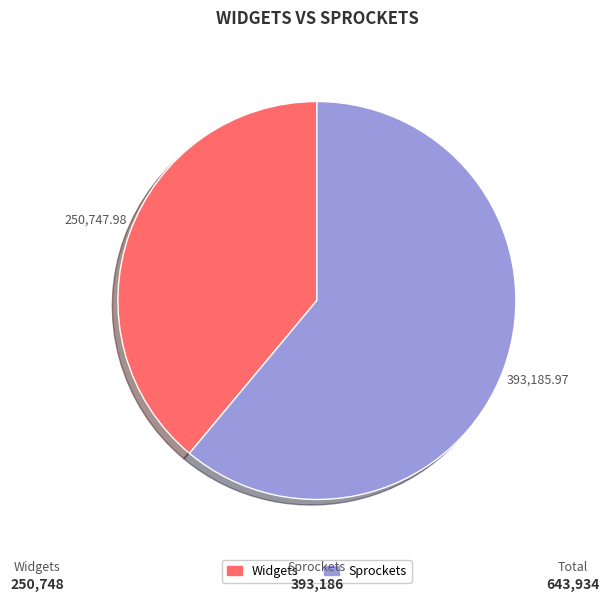

Is there a majority slice in this chart?

Yes